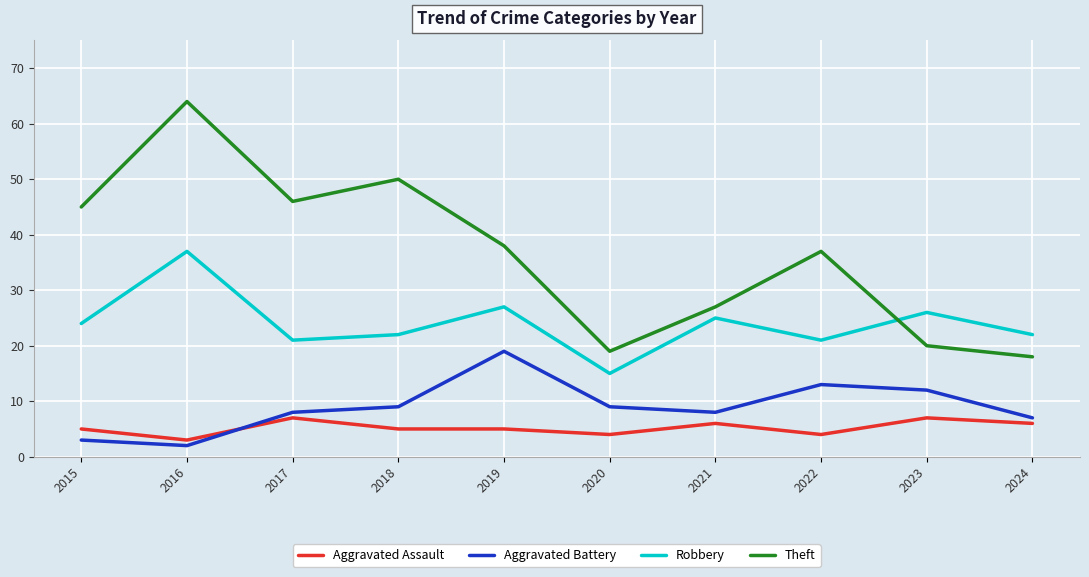

Is it true that Theft equals 19 at 2020?

True